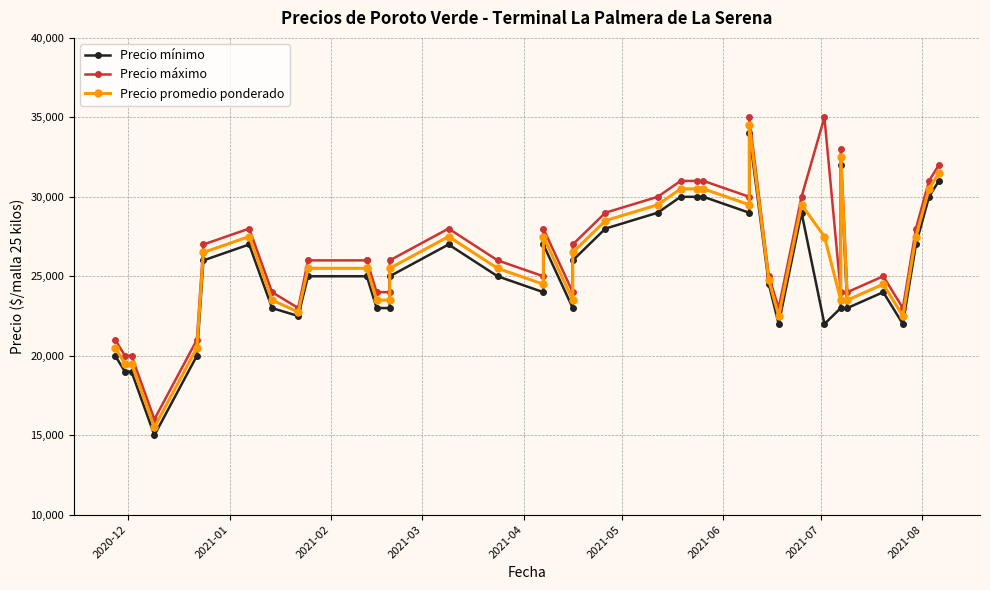

True or false: Precio promedio ponderado and Precio máximo intersect in this chart.

False